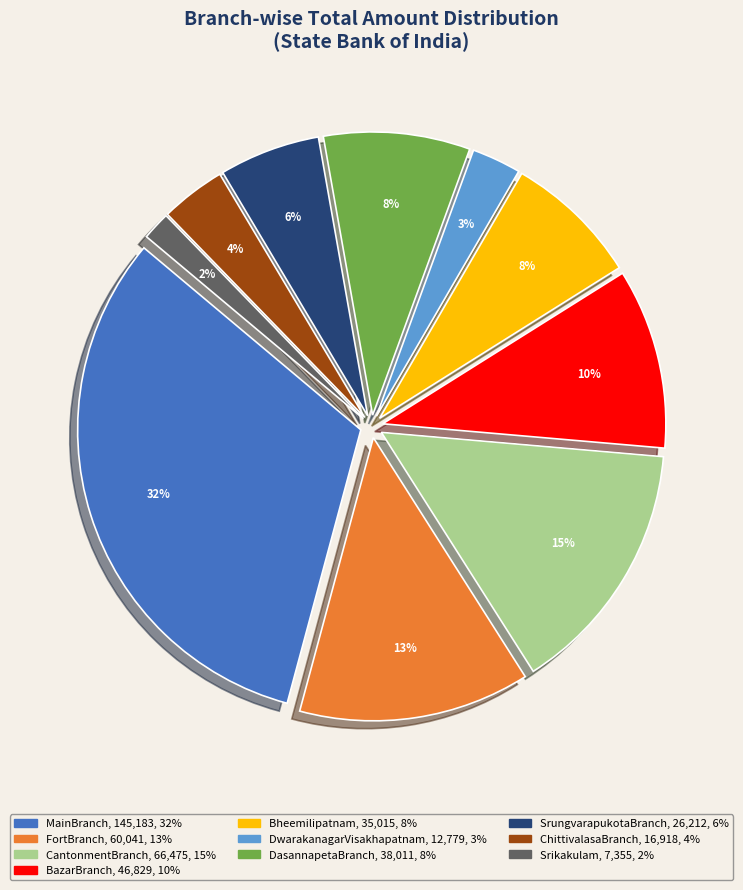

Which slice is the smallest?

Srikakulam